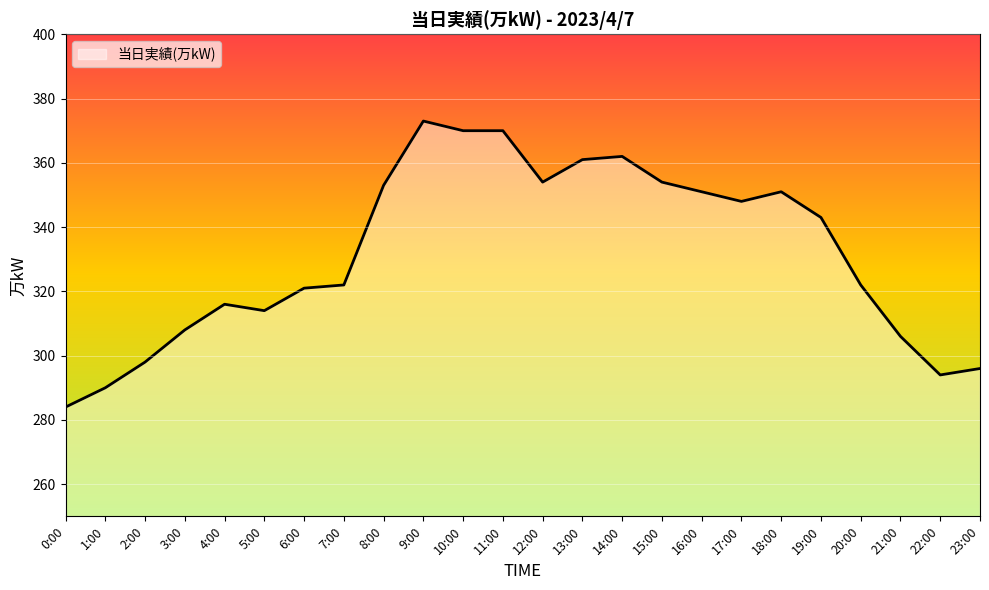

What is the maximum value shown in the chart?

373